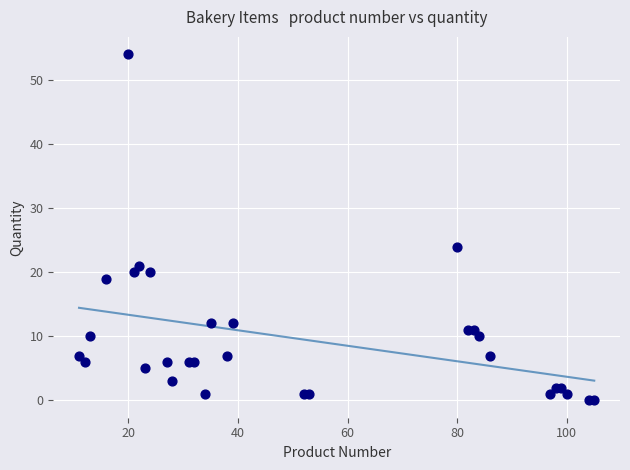

What Y value in the scatter plot is closest to 27?

24